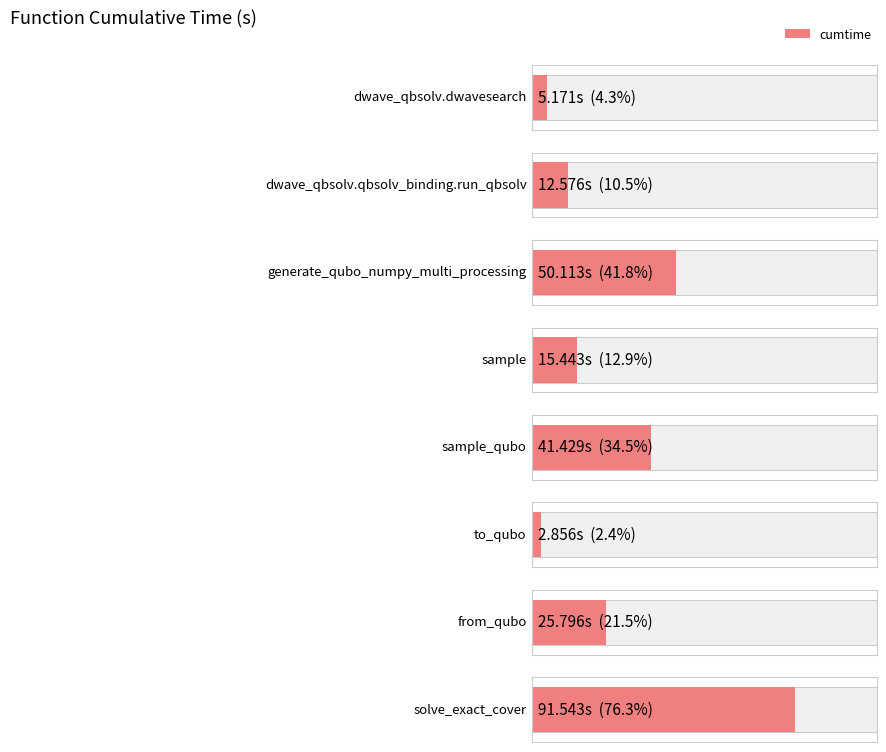

Reading left to right, what are all the values shown in this chart?

dwave_qbsolv.dwavesearch=5.2	dwave_qbsolv.qbsolv_binding.run_qbsolv=12.6	generate_qubo_numpy_multi_processing=50.1	sample=15.4	sample_qubo=41.4	to_qubo=2.9	from_qubo=25.8	solve_exact_cover=91.5